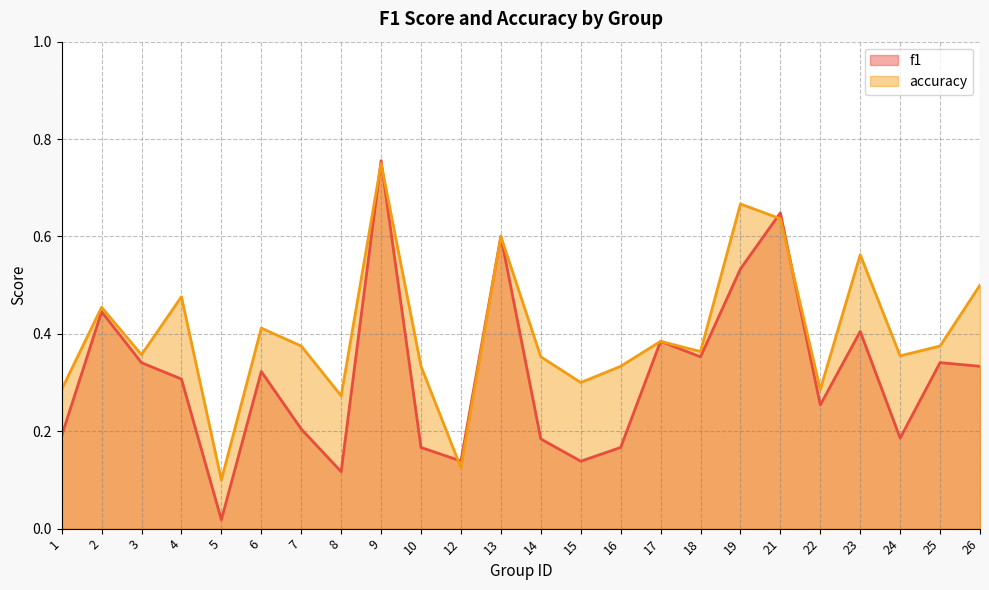

What is the value of the accuracy point at the 21st from the left?

0.6